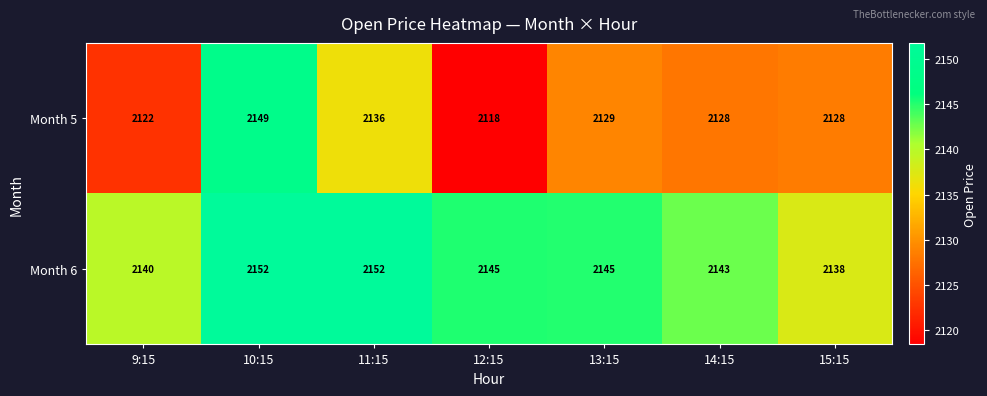

What is the minimum value shown in the chart?

2118